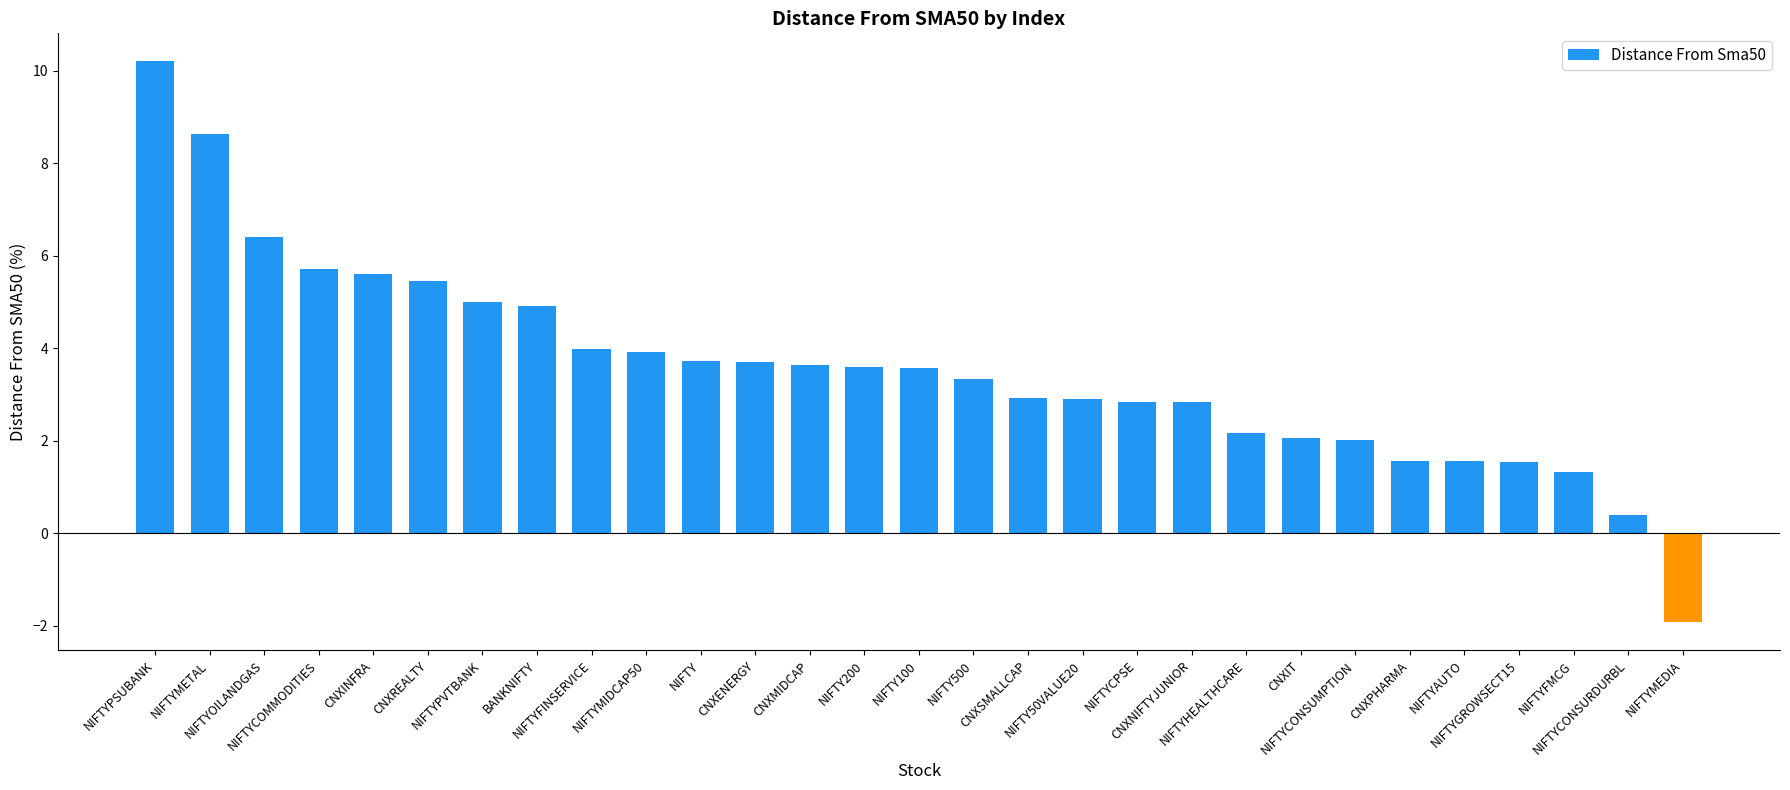

Which label corresponds to the largest value in the chart?

NIFTYPSUBANK